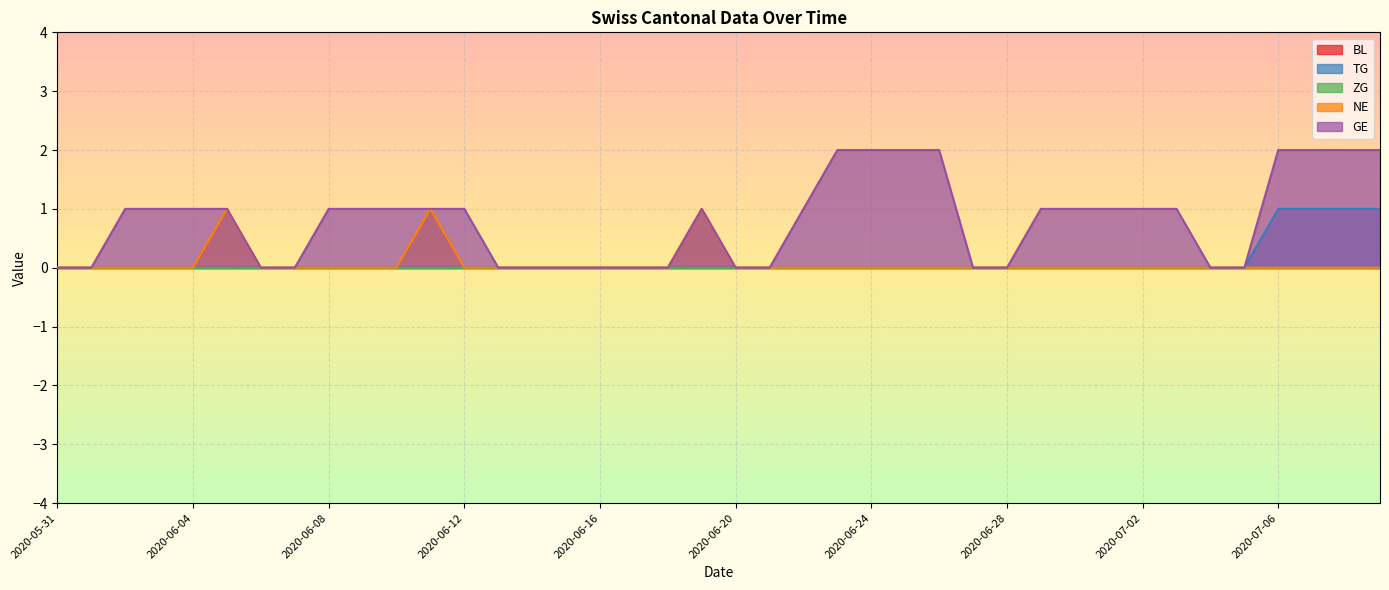

True or false: NE and GE cross at least once.

False